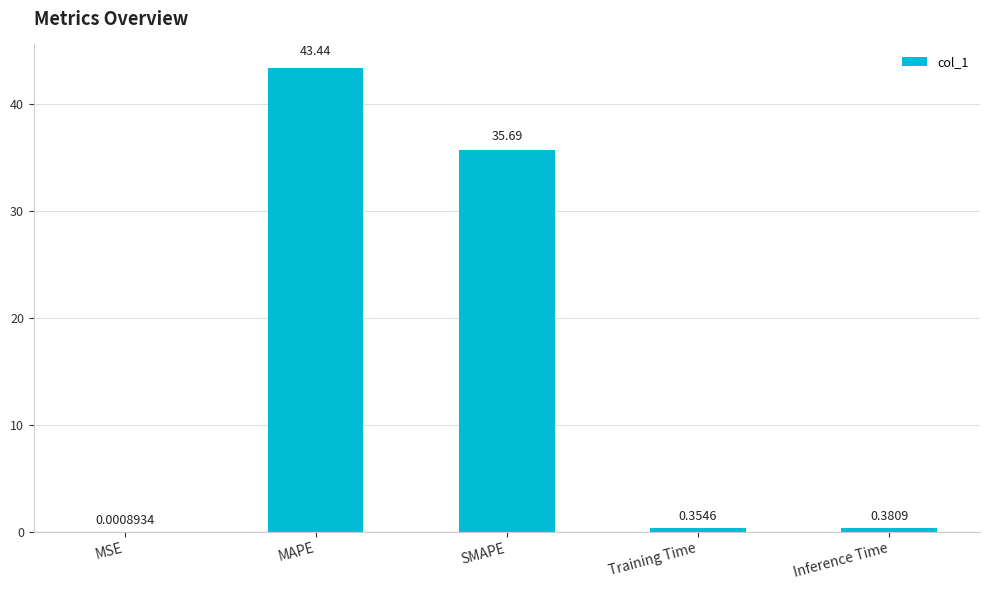

Where is the data nearest to the value 21?

SMAPE